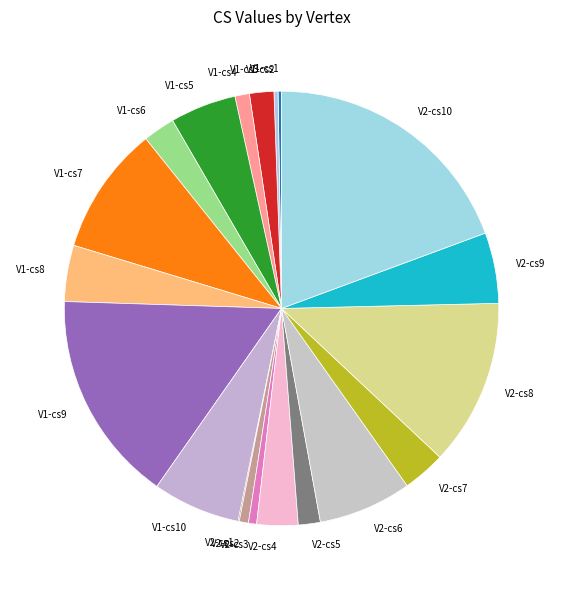

Is it true that V1-cs5 is 5% of the pie?

True